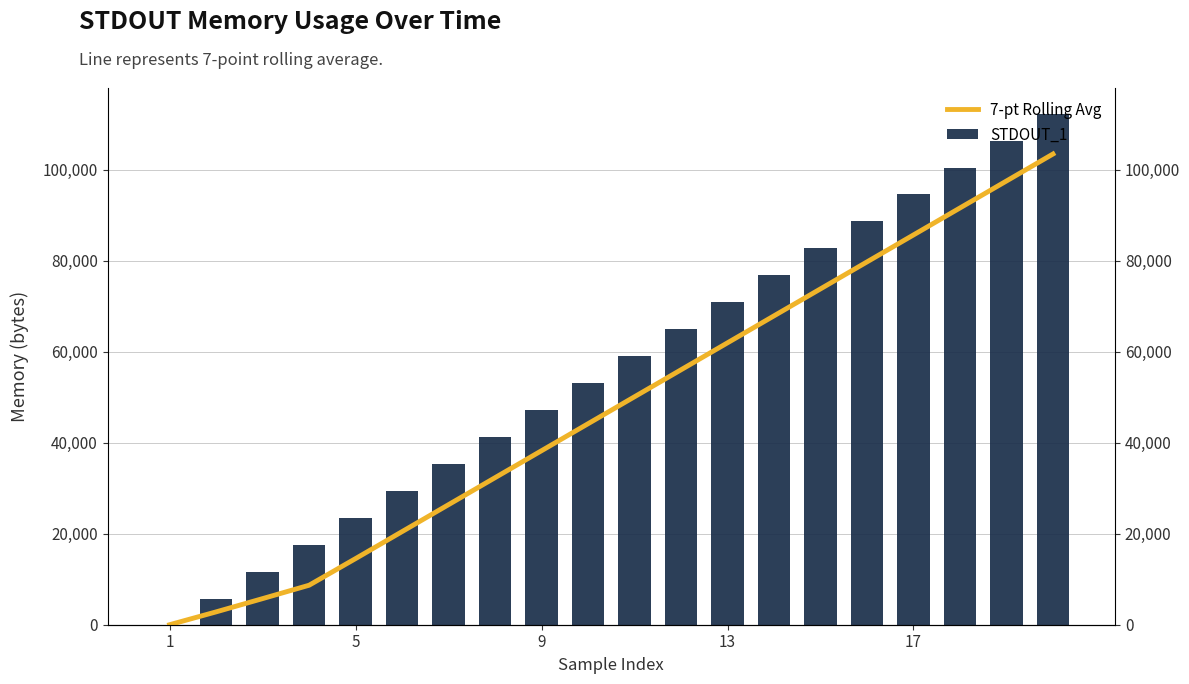

What are all the series names shown in the legend?

7-pt Rolling Avg, STDOUT_1